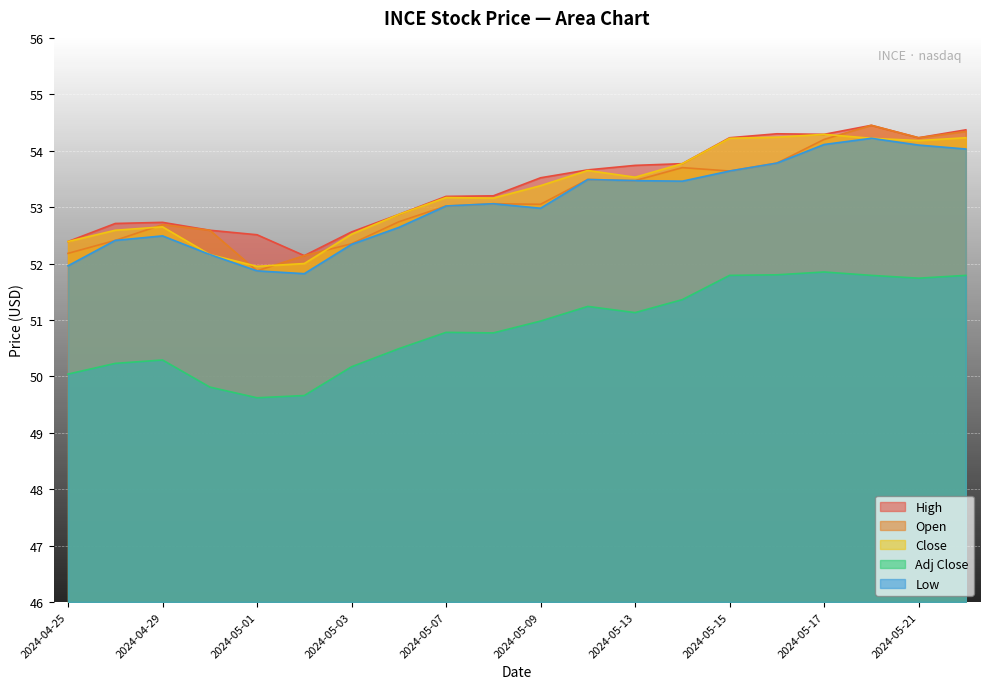

Reading left to right, list all the values displayed in this chart.

High: 2024-04-25=52.4	2024-04-26=52.7	2024-04-29=52.7	2024-04-30=52.6	2024-05-01=52.5	2024-05-02=52.1	2024-05-03=52.6	2024-05-06=52.9	2024-05-07=53.2	2024-05-08=53.2	2024-05-09=53.5	2024-05-10=53.7	2024-05-13=53.7	2024-05-14=53.8	2024-05-15=54.2	2024-05-16=54.3	2024-05-17=54.3	2024-05-20=54.5	2024-05-21=54.2	2024-05-22=54.4
Open: 2024-04-25=52.2	2024-04-26=52.4	2024-04-29=52.7	2024-04-30=52.6	2024-05-01=51.9	2024-05-02=52.1	2024-05-03=52.4	2024-05-06=52.7	2024-05-07=53.0	2024-05-08=53.1	2024-05-09=53.0	2024-05-10=53.5	2024-05-13=53.5	2024-05-14=53.7	2024-05-15=53.6	2024-05-16=53.8	2024-05-17=54.2	2024-05-20=54.5	2024-05-21=54.2	2024-05-22=54.3
Close: 2024-04-25=52.4	2024-04-26=52.6	2024-04-29=52.6	2024-04-30=52.2	2024-05-01=52.0	2024-05-02=52.0	2024-05-03=52.5	2024-05-06=52.9	2024-05-07=53.2	2024-05-08=53.2	2024-05-09=53.4	2024-05-10=53.6	2024-05-13=53.5	2024-05-14=53.8	2024-05-15=54.2	2024-05-16=54.2	2024-05-17=54.3	2024-05-20=54.2	2024-05-21=54.2	2024-05-22=54.2
Adj Close: 2024-04-25=50.0	2024-04-26=50.2	2024-04-29=50.3	2024-04-30=49.8	2024-05-01=49.6	2024-05-02=49.7	2024-05-03=50.2	2024-05-06=50.5	2024-05-07=50.8	2024-05-08=50.8	2024-05-09=51.0	2024-05-10=51.2	2024-05-13=51.1	2024-05-14=51.4	2024-05-15=51.8	2024-05-16=51.8	2024-05-17=51.9	2024-05-20=51.8	2024-05-21=51.7	2024-05-22=51.8
Low: 2024-04-25=52.0	2024-04-26=52.4	2024-04-29=52.5	2024-04-30=52.2	2024-05-01=51.9	2024-05-02=51.8	2024-05-03=52.3	2024-05-06=52.6	2024-05-07=53.0	2024-05-08=53.1	2024-05-09=53.0	2024-05-10=53.5	2024-05-13=53.5	2024-05-14=53.5	2024-05-15=53.6	2024-05-16=53.8	2024-05-17=54.1	2024-05-20=54.2	2024-05-21=54.1	2024-05-22=54.0